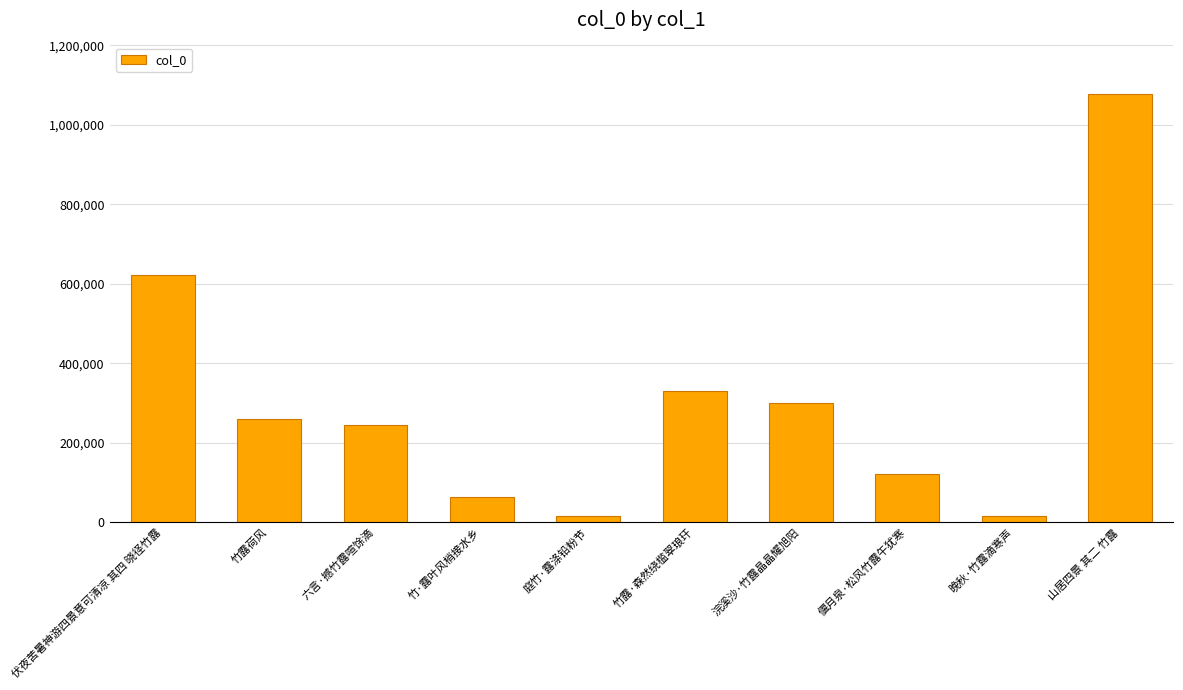

What is the label of the 5th bar from the right?

竹露·森然绕槛翠琅玕